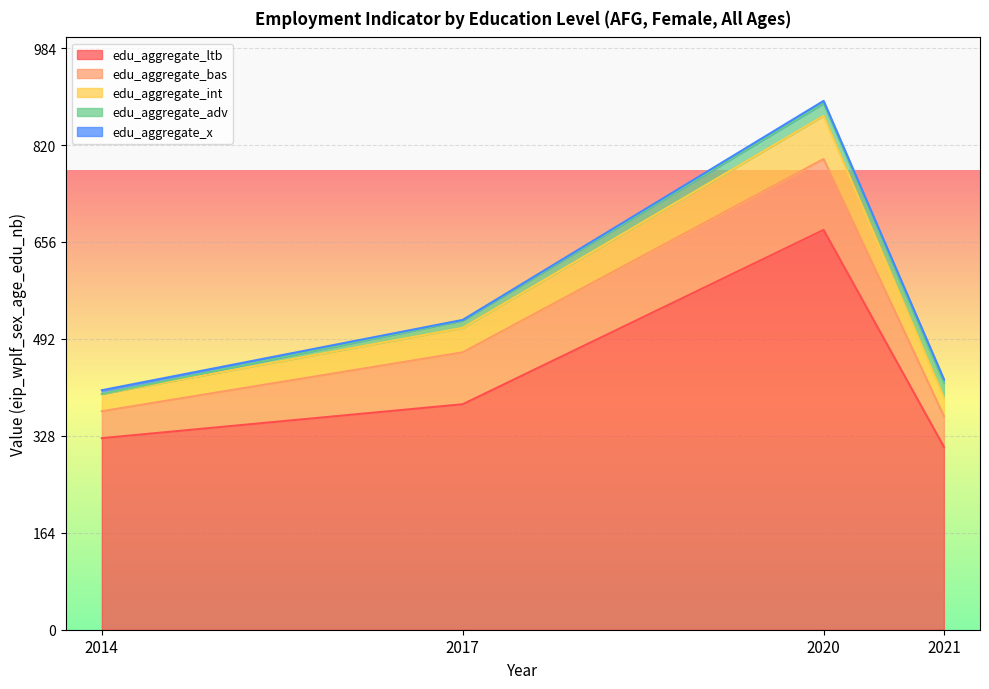

True or false: edu_aggregate_int and edu_aggregate_ltb intersect in this chart.

False